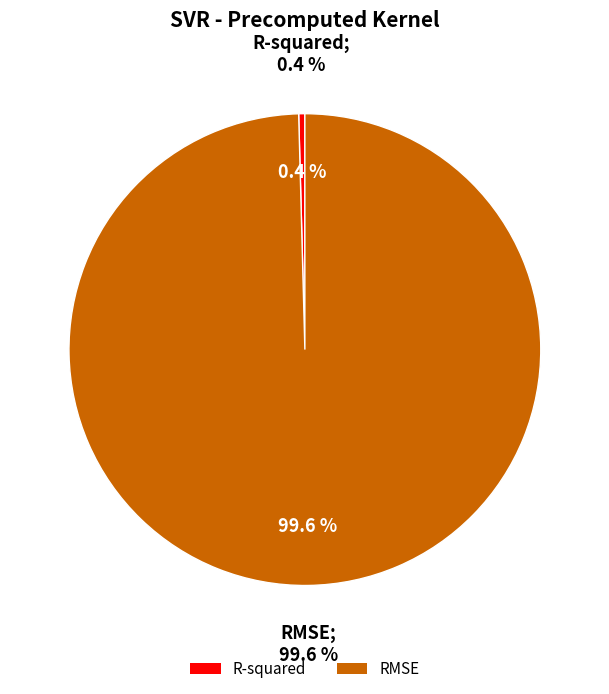

To the nearest percent, what is the difference between the largest and smallest slice percentages?

99%